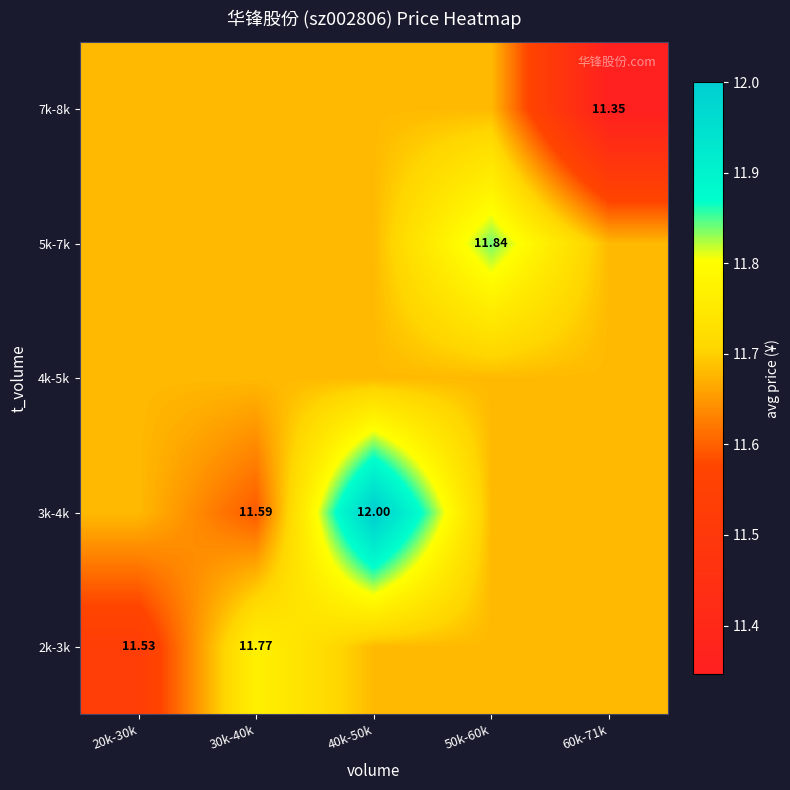

The 3k-4k series shows 11.7 at 20k-30k. True or false?

True